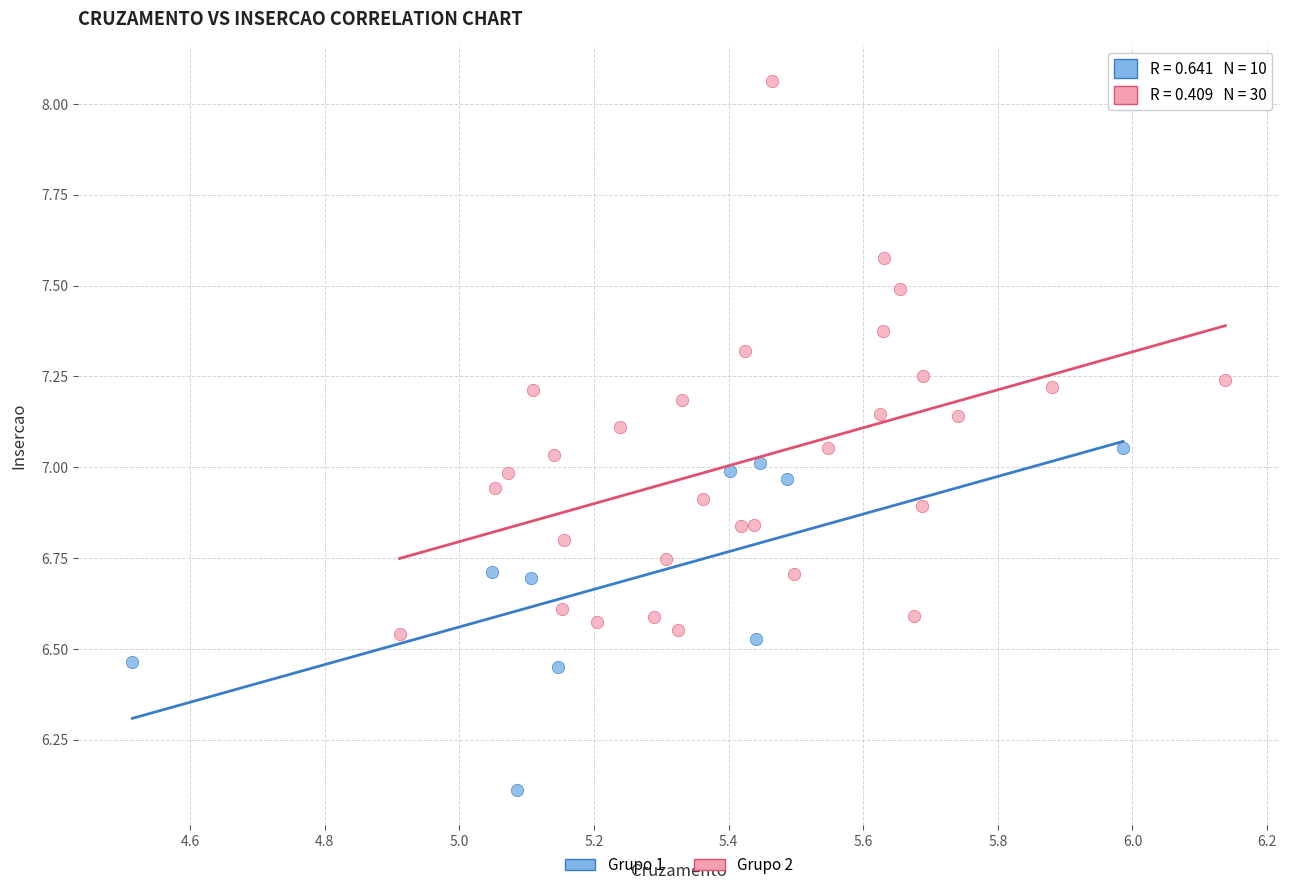

Which series reaches the minimum Y coordinate?

Grupo 1